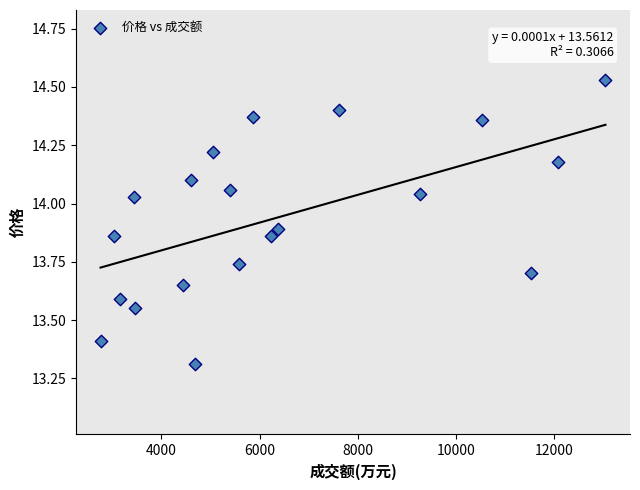

What is the range of Y values (max minus min)?

1.2